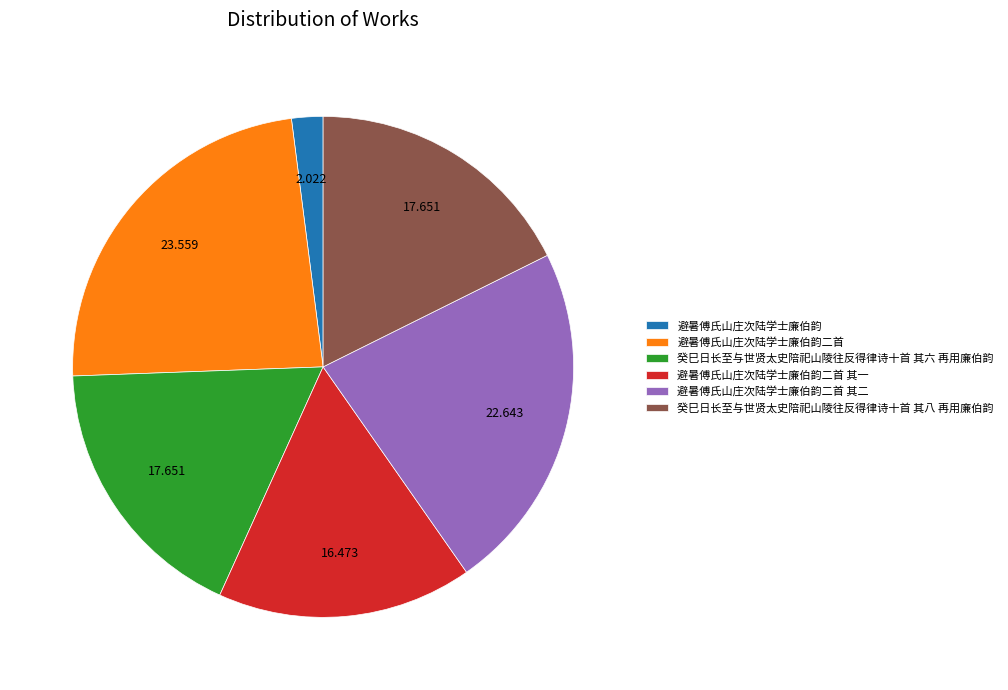

What is the ratio of the value at 癸巳日长至与世贤太史陪祀山陵往反得律诗十首 其八 再用廉伯韵 to the value at 避暑傅氏山庄次陆学士廉伯韵?

8.7